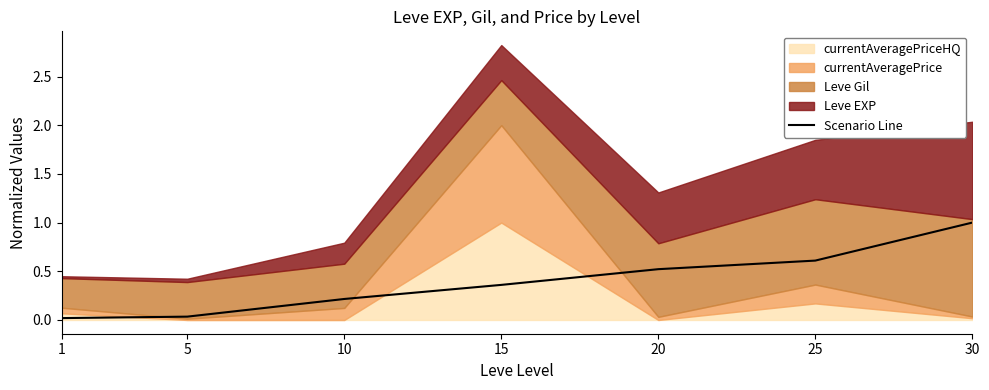

The value of Scenario Line at 30 is 1.0. True or false?

True